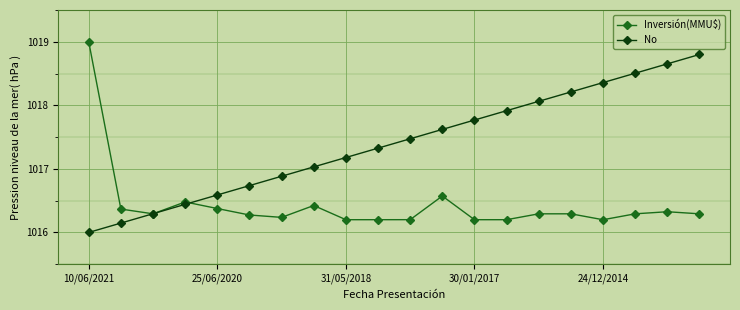

True or false: No has more than 2 points higher than both neighbors.

False